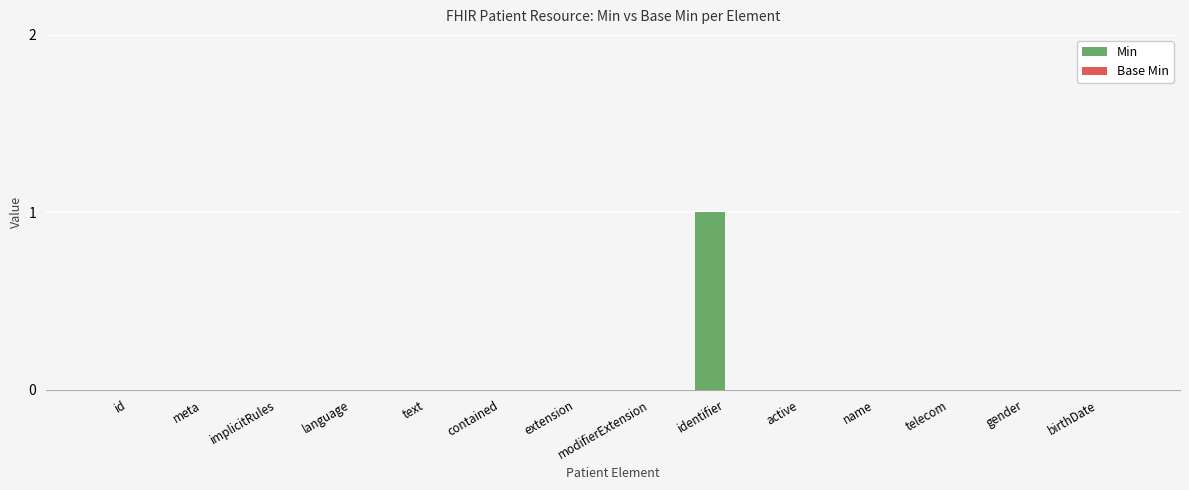

Are the bars grouped side by side (vs. stacked)?

No